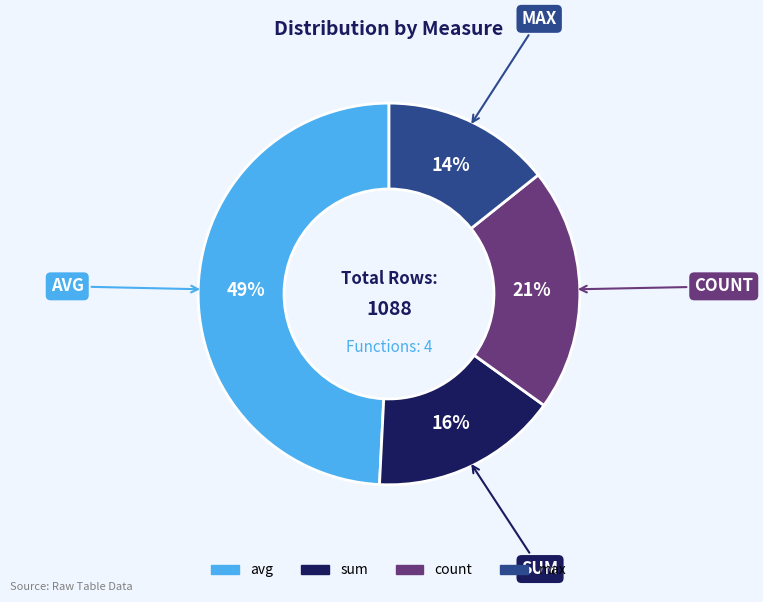

What is the ratio of the value at count to the value at sum?

1.3